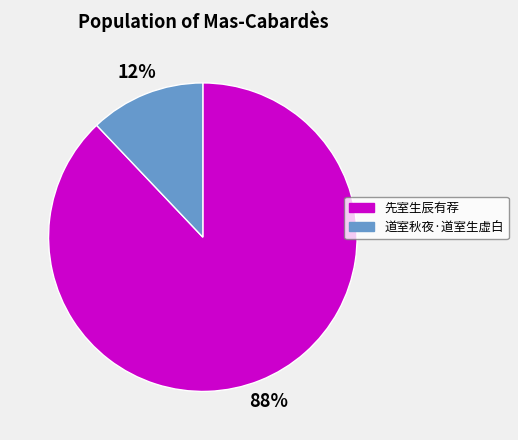

Which has a higher value, 道室秋夜·道室生虚白 or 先室生辰有荐?

先室生辰有荐